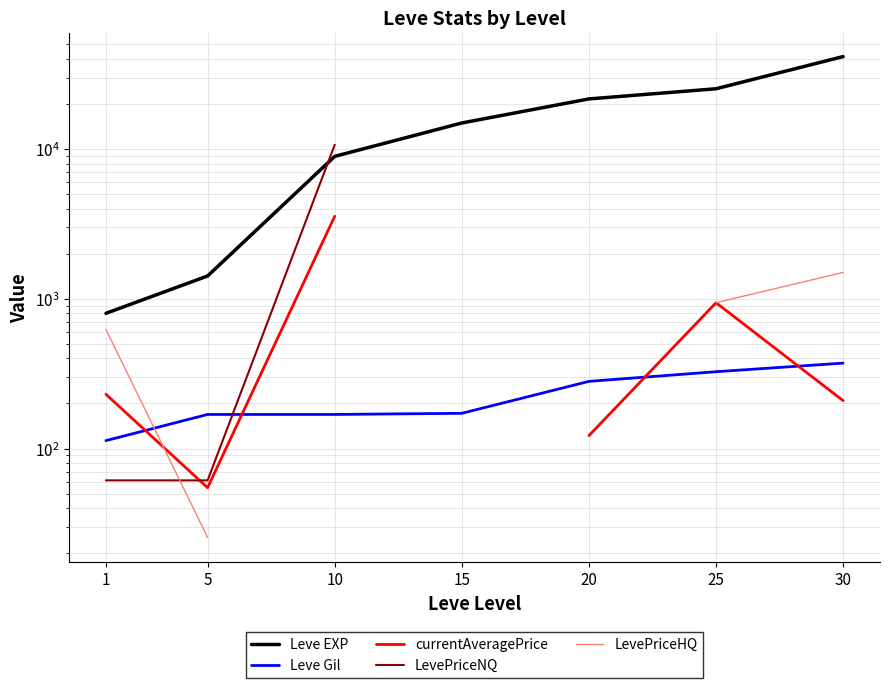

Read the Leve Gil value at 30.

372.0